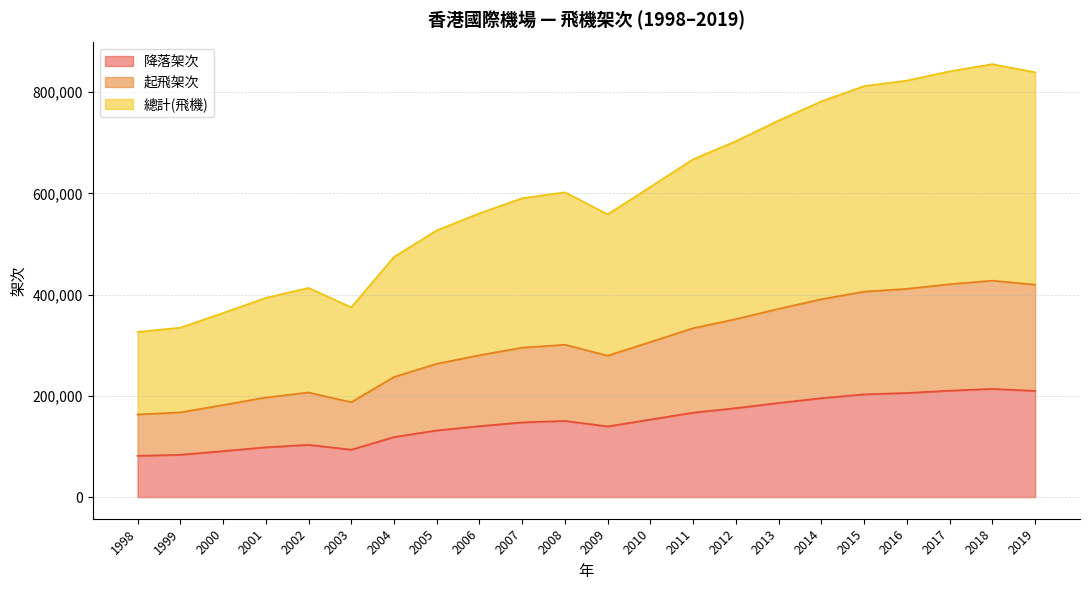

Which series has the widest spread of values?

總計(飛機)